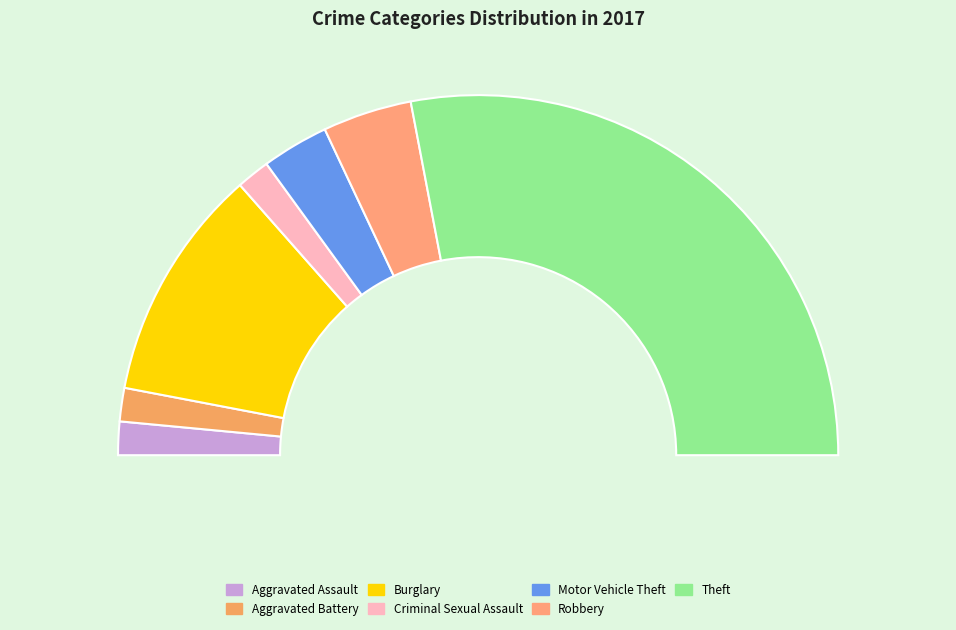

Which category accounts for the majority?

Theft